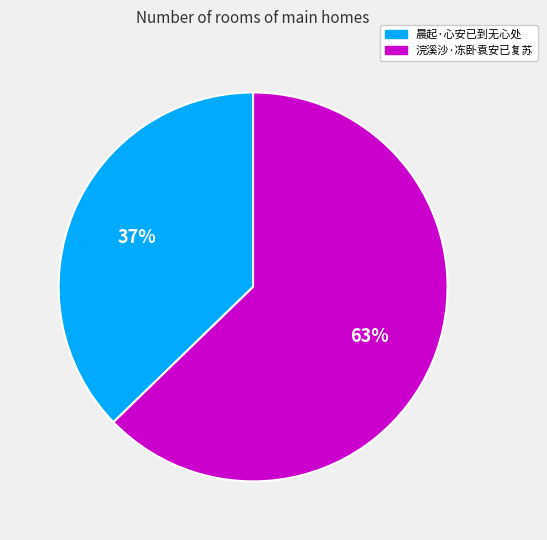

What percentage is the 晨起·心安已到无心处 slice, to the nearest percent?

37%